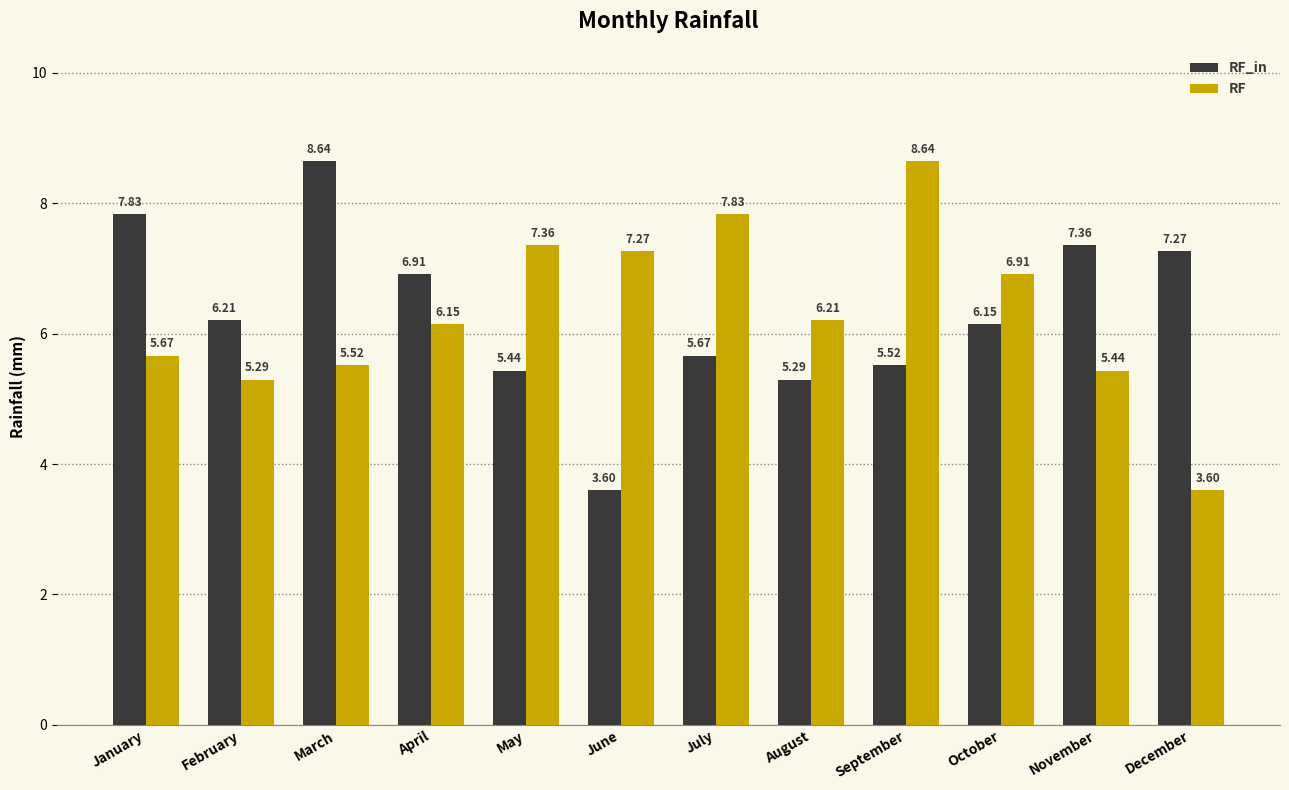

The RF_in series shows 6.9 at April. True or false?

True